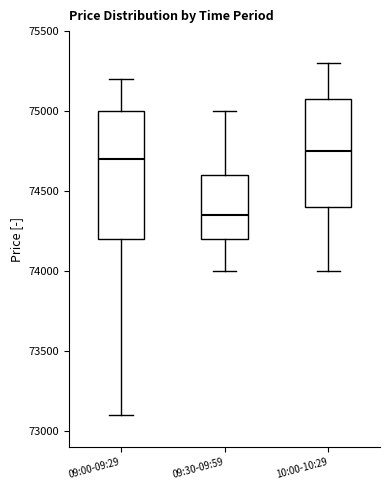

Where does the lower whisker of the box for 09:00-09:29 end on the y-axis? The values are not printed on the chart, so give them approximately, as read against the axis.

73100